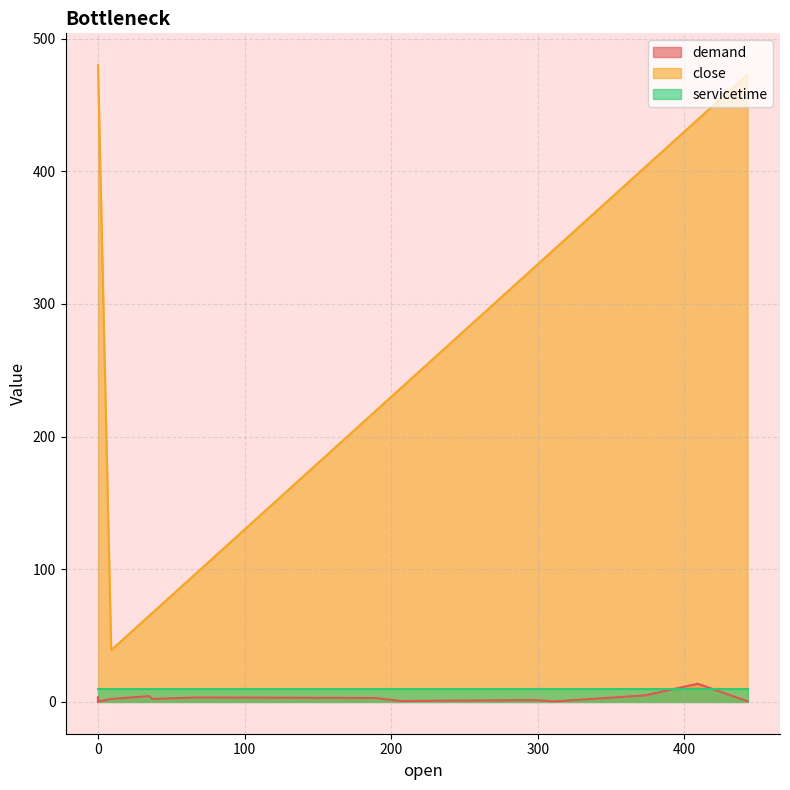

How many distinct data groups are displayed?

3